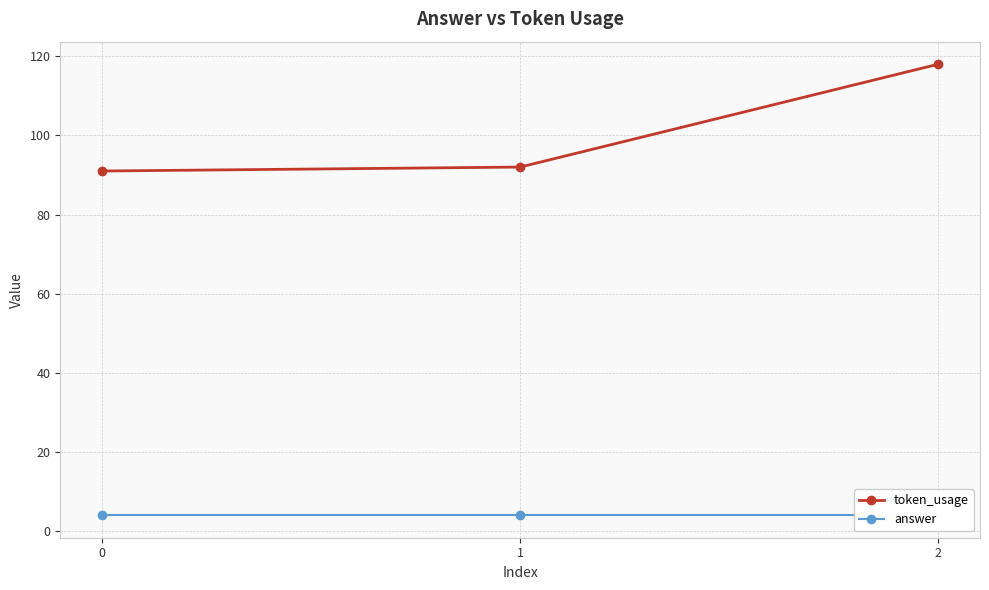

Reading left to right, extract all data points from this chart.

token_usage: 91	92	118
answer: 4	4	4